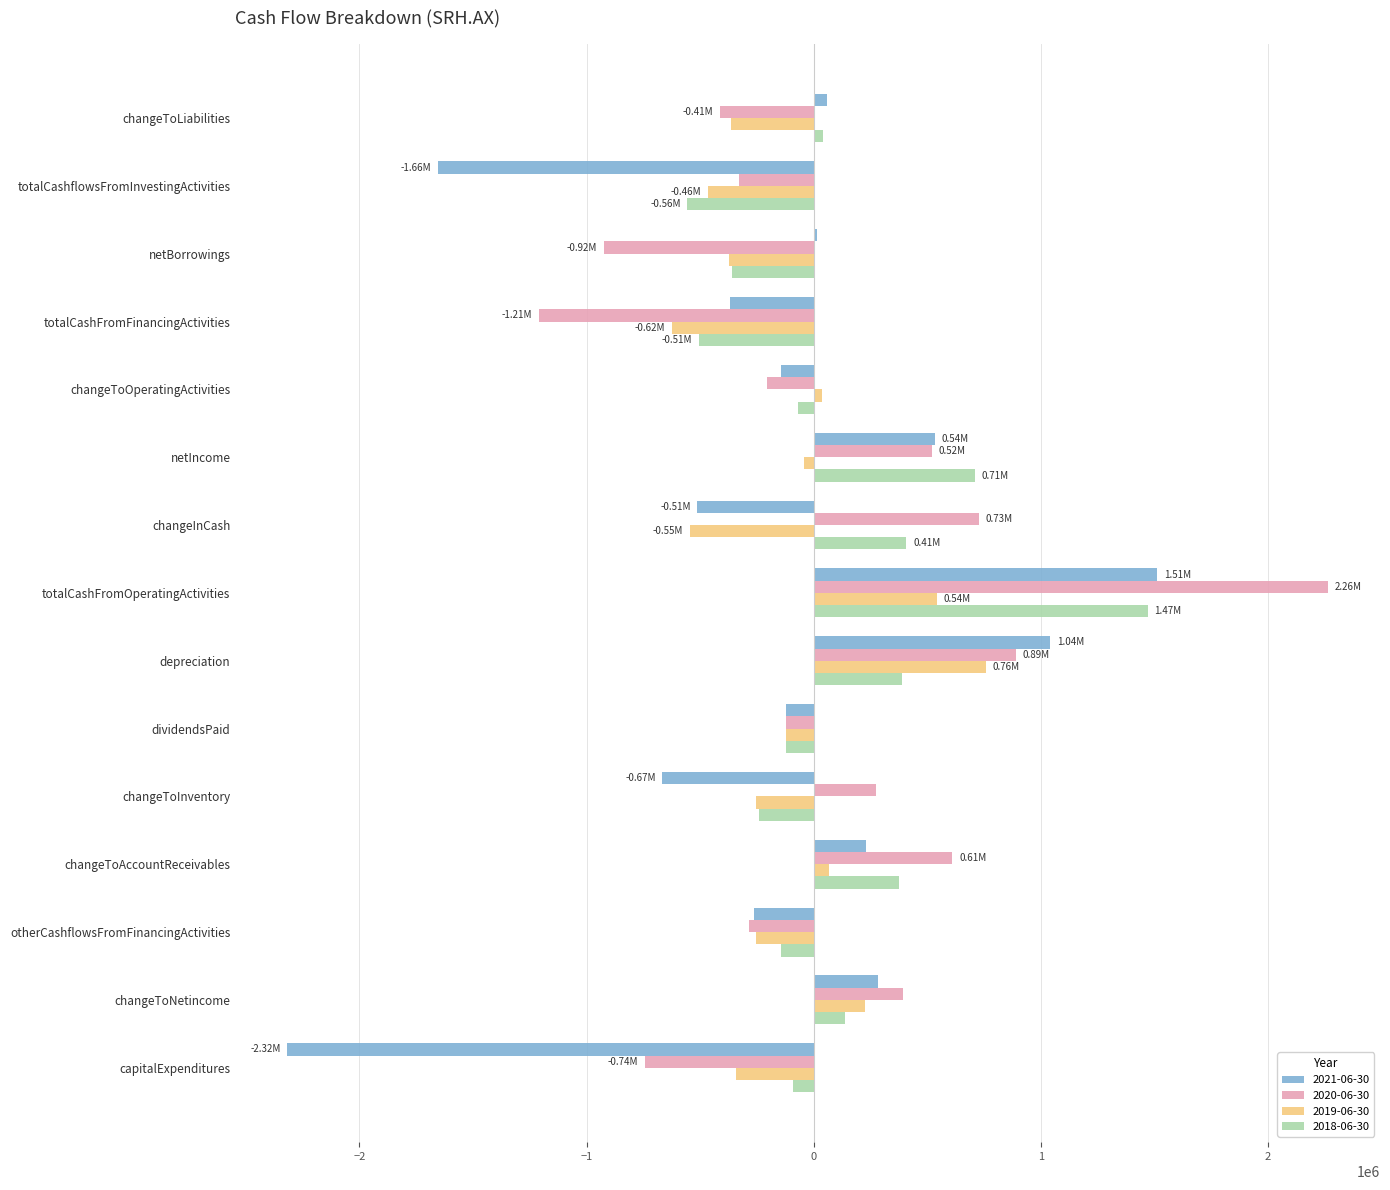

Between totalCashFromFinancingActivities and changeToInventory, which series saw the biggest shift?

2020-06-30